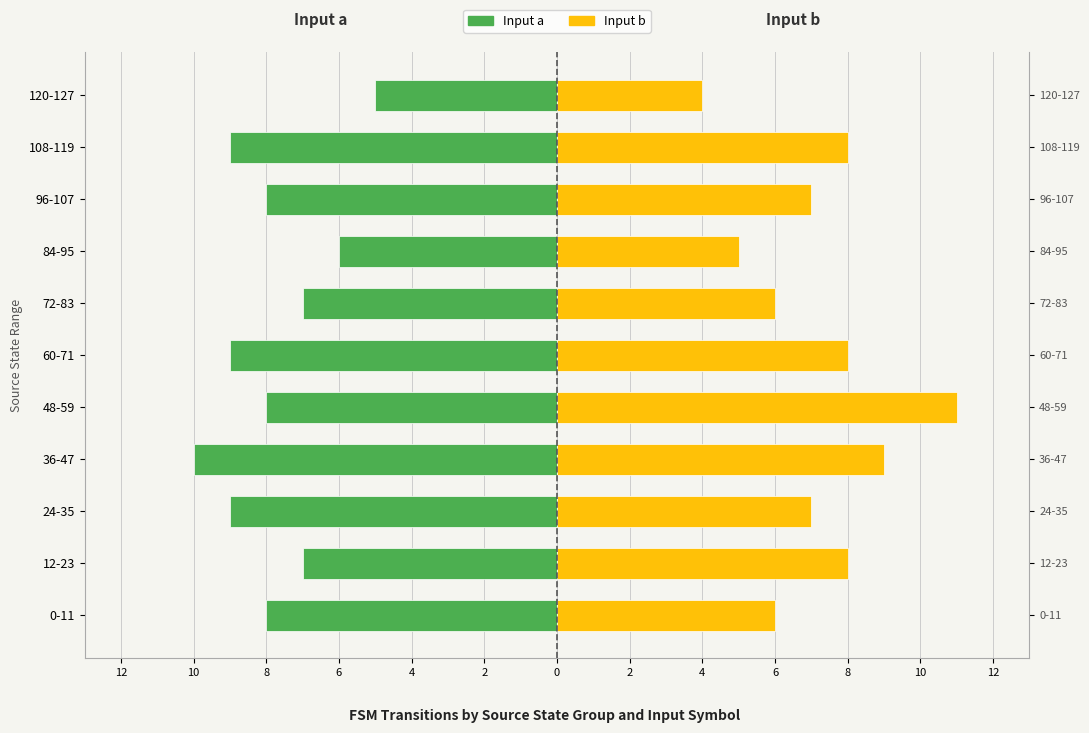

What is the difference between the maximum and minimum values in the Input a (output=1) series?

5